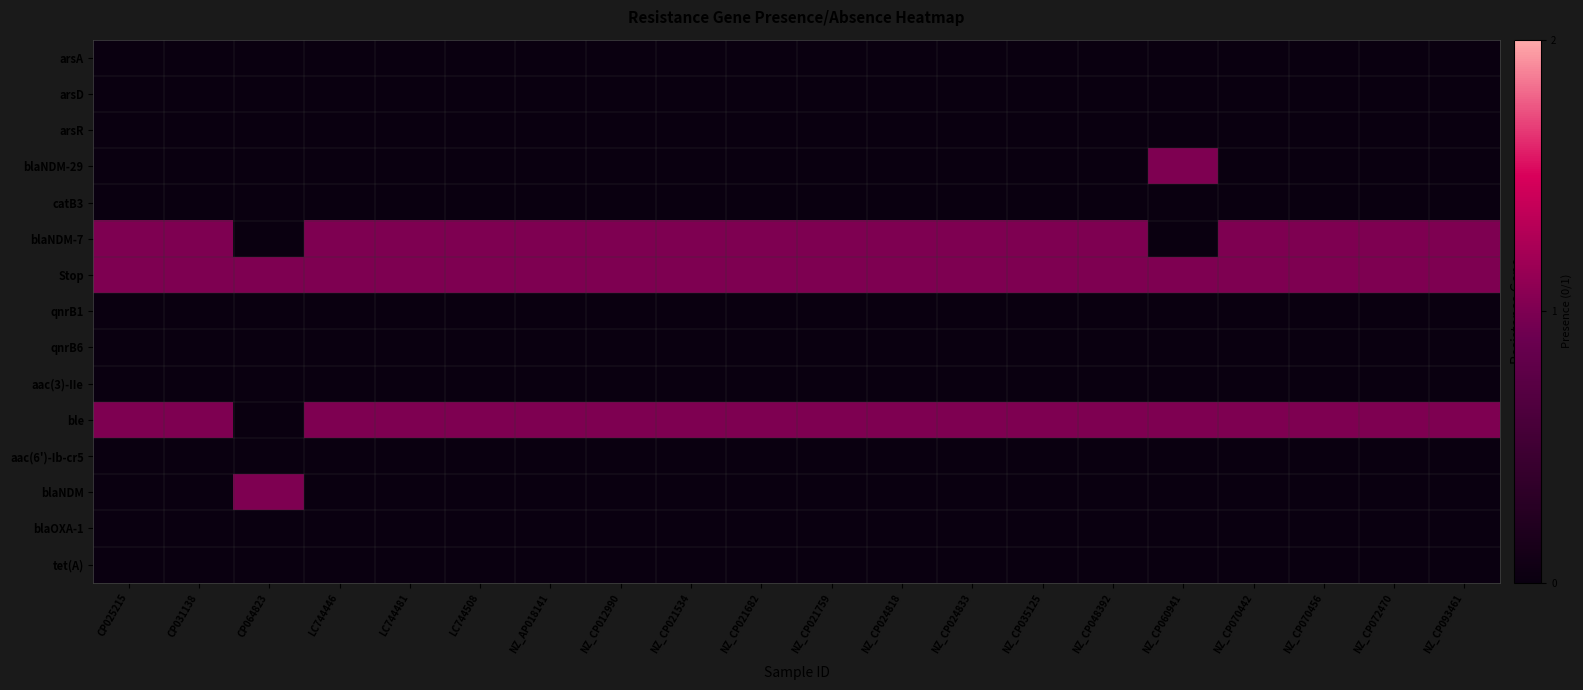

Reading right to left, list all the values displayed in this chart.

arsA: NZ_CP093461=0	NZ_CP072470=0	NZ_CP070456=0	NZ_CP070442=0	NZ_CP060941=0	NZ_CP048392=0	NZ_CP035125=0	NZ_CP024833=0	NZ_CP024818=0	NZ_CP021759=0	NZ_CP021682=0	NZ_CP021534=0	NZ_CP012990=0	NZ_AP018141=0	LC744508=0	LC744481=0	LC744446=0	CP064823=0	CP031138=0	CP025215=0
arsD: NZ_CP093461=0	NZ_CP072470=0	NZ_CP070456=0	NZ_CP070442=0	NZ_CP060941=0	NZ_CP048392=0	NZ_CP035125=0	NZ_CP024833=0	NZ_CP024818=0	NZ_CP021759=0	NZ_CP021682=0	NZ_CP021534=0	NZ_CP012990=0	NZ_AP018141=0	LC744508=0	LC744481=0	LC744446=0	CP064823=0	CP031138=0	CP025215=0
arsR: NZ_CP093461=0	NZ_CP072470=0	NZ_CP070456=0	NZ_CP070442=0	NZ_CP060941=0	NZ_CP048392=0	NZ_CP035125=0	NZ_CP024833=0	NZ_CP024818=0	NZ_CP021759=0	NZ_CP021682=0	NZ_CP021534=0	NZ_CP012990=0	NZ_AP018141=0	LC744508=0	LC744481=0	LC744446=0	CP064823=0	CP031138=0	CP025215=0
blaNDM-29: NZ_CP093461=0	NZ_CP072470=0	NZ_CP070456=0	NZ_CP070442=0	NZ_CP060941=1	NZ_CP048392=0	NZ_CP035125=0	NZ_CP024833=0	NZ_CP024818=0	NZ_CP021759=0	NZ_CP021682=0	NZ_CP021534=0	NZ_CP012990=0	NZ_AP018141=0	LC744508=0	LC744481=0	LC744446=0	CP064823=0	CP031138=0	CP025215=0
catB3: NZ_CP093461=0	NZ_CP072470=0	NZ_CP070456=0	NZ_CP070442=0	NZ_CP060941=0	NZ_CP048392=0	NZ_CP035125=0	NZ_CP024833=0	NZ_CP024818=0	NZ_CP021759=0	NZ_CP021682=0	NZ_CP021534=0	NZ_CP012990=0	NZ_AP018141=0	LC744508=0	LC744481=0	LC744446=0	CP064823=0	CP031138=0	CP025215=0
blaNDM-7: NZ_CP093461=1	NZ_CP072470=1	NZ_CP070456=1	NZ_CP070442=1	NZ_CP060941=0	NZ_CP048392=1	NZ_CP035125=1	NZ_CP024833=1	NZ_CP024818=1	NZ_CP021759=1	NZ_CP021682=1	NZ_CP021534=1	NZ_CP012990=1	NZ_AP018141=1	LC744508=1	LC744481=1	LC744446=1	CP064823=0	CP031138=1	CP025215=1
Stop: NZ_CP093461=1	NZ_CP072470=1	NZ_CP070456=1	NZ_CP070442=1	NZ_CP060941=1	NZ_CP048392=1	NZ_CP035125=1	NZ_CP024833=1	NZ_CP024818=1	NZ_CP021759=1	NZ_CP021682=1	NZ_CP021534=1	NZ_CP012990=1	NZ_AP018141=1	LC744508=1	LC744481=1	LC744446=1	CP064823=1	CP031138=1	CP025215=1
qnrB1: NZ_CP093461=0	NZ_CP072470=0	NZ_CP070456=0	NZ_CP070442=0	NZ_CP060941=0	NZ_CP048392=0	NZ_CP035125=0	NZ_CP024833=0	NZ_CP024818=0	NZ_CP021759=0	NZ_CP021682=0	NZ_CP021534=0	NZ_CP012990=0	NZ_AP018141=0	LC744508=0	LC744481=0	LC744446=0	CP064823=0	CP031138=0	CP025215=0
qnrB6: NZ_CP093461=0	NZ_CP072470=0	NZ_CP070456=0	NZ_CP070442=0	NZ_CP060941=0	NZ_CP048392=0	NZ_CP035125=0	NZ_CP024833=0	NZ_CP024818=0	NZ_CP021759=0	NZ_CP021682=0	NZ_CP021534=0	NZ_CP012990=0	NZ_AP018141=0	LC744508=0	LC744481=0	LC744446=0	CP064823=0	CP031138=0	CP025215=0
aac(3)-IIe: NZ_CP093461=0	NZ_CP072470=0	NZ_CP070456=0	NZ_CP070442=0	NZ_CP060941=0	NZ_CP048392=0	NZ_CP035125=0	NZ_CP024833=0	NZ_CP024818=0	NZ_CP021759=0	NZ_CP021682=0	NZ_CP021534=0	NZ_CP012990=0	NZ_AP018141=0	LC744508=0	LC744481=0	LC744446=0	CP064823=0	CP031138=0	CP025215=0
ble: NZ_CP093461=1	NZ_CP072470=1	NZ_CP070456=1	NZ_CP070442=1	NZ_CP060941=1	NZ_CP048392=1	NZ_CP035125=1	NZ_CP024833=1	NZ_CP024818=1	NZ_CP021759=1	NZ_CP021682=1	NZ_CP021534=1	NZ_CP012990=1	NZ_AP018141=1	LC744508=1	LC744481=1	LC744446=1	CP064823=0	CP031138=1	CP025215=1
aac(6')-Ib-cr5: NZ_CP093461=0	NZ_CP072470=0	NZ_CP070456=0	NZ_CP070442=0	NZ_CP060941=0	NZ_CP048392=0	NZ_CP035125=0	NZ_CP024833=0	NZ_CP024818=0	NZ_CP021759=0	NZ_CP021682=0	NZ_CP021534=0	NZ_CP012990=0	NZ_AP018141=0	LC744508=0	LC744481=0	LC744446=0	CP064823=0	CP031138=0	CP025215=0
blaNDM: NZ_CP093461=0	NZ_CP072470=0	NZ_CP070456=0	NZ_CP070442=0	NZ_CP060941=0	NZ_CP048392=0	NZ_CP035125=0	NZ_CP024833=0	NZ_CP024818=0	NZ_CP021759=0	NZ_CP021682=0	NZ_CP021534=0	NZ_CP012990=0	NZ_AP018141=0	LC744508=0	LC744481=0	LC744446=0	CP064823=1	CP031138=0	CP025215=0
blaOXA-1: NZ_CP093461=0	NZ_CP072470=0	NZ_CP070456=0	NZ_CP070442=0	NZ_CP060941=0	NZ_CP048392=0	NZ_CP035125=0	NZ_CP024833=0	NZ_CP024818=0	NZ_CP021759=0	NZ_CP021682=0	NZ_CP021534=0	NZ_CP012990=0	NZ_AP018141=0	LC744508=0	LC744481=0	LC744446=0	CP064823=0	CP031138=0	CP025215=0
tet(A): NZ_CP093461=0	NZ_CP072470=0	NZ_CP070456=0	NZ_CP070442=0	NZ_CP060941=0	NZ_CP048392=0	NZ_CP035125=0	NZ_CP024833=0	NZ_CP024818=0	NZ_CP021759=0	NZ_CP021682=0	NZ_CP021534=0	NZ_CP012990=0	NZ_AP018141=0	LC744508=0	LC744481=0	LC744446=0	CP064823=0	CP031138=0	CP025215=0